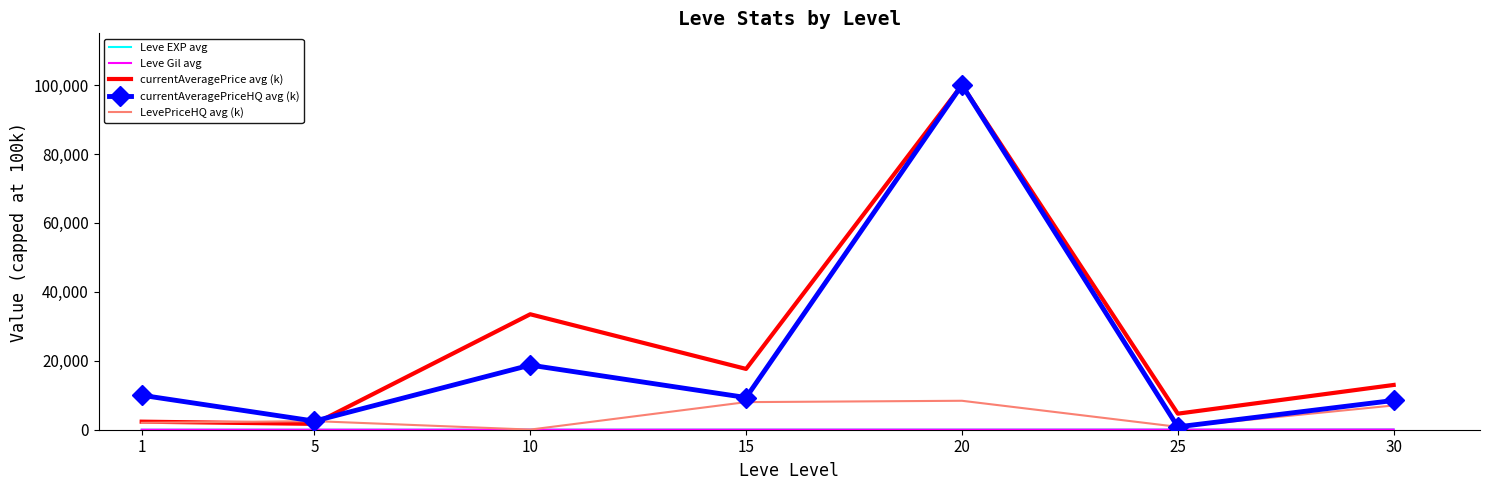

What is the greatest value displayed?

100000.0